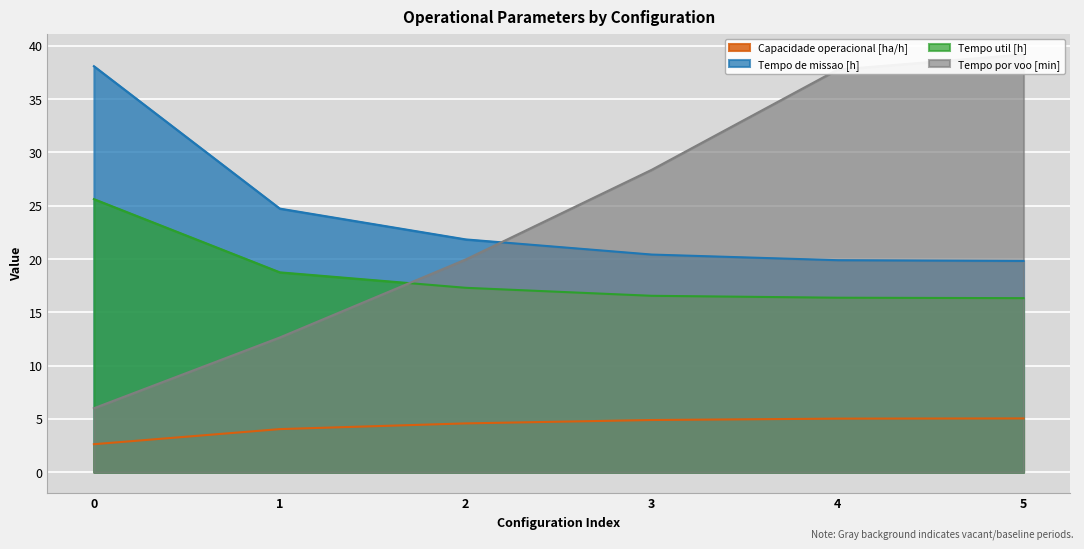

Rank the series by their maximum value, from highest to lowest.

Tempo por voo [min], Tempo de missao [h], Tempo util [h], Capacidade operacional [ha/h]